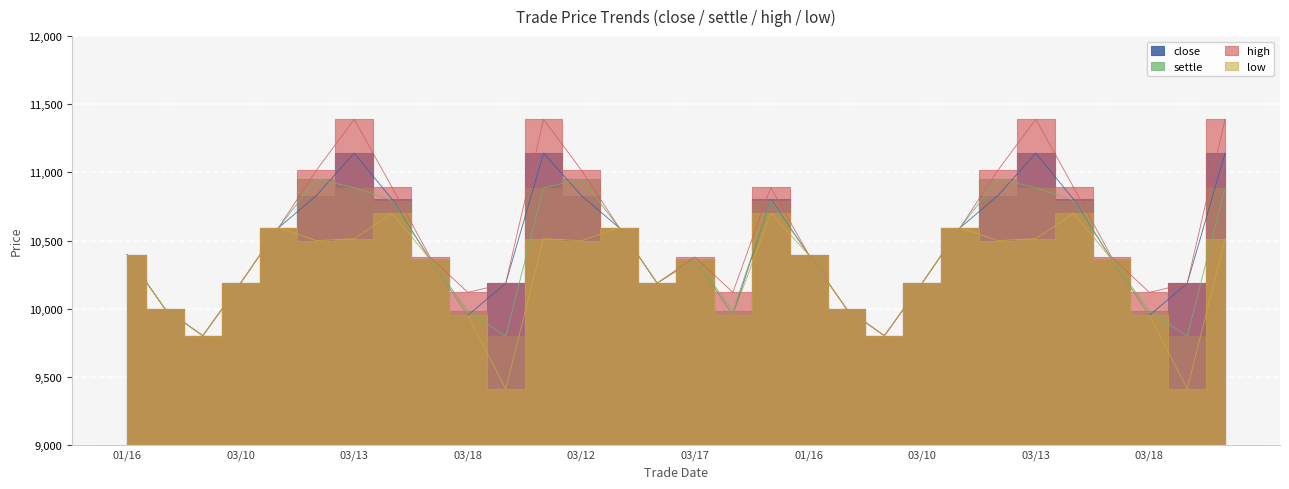

At which category does low reach its first local peak?

20080311